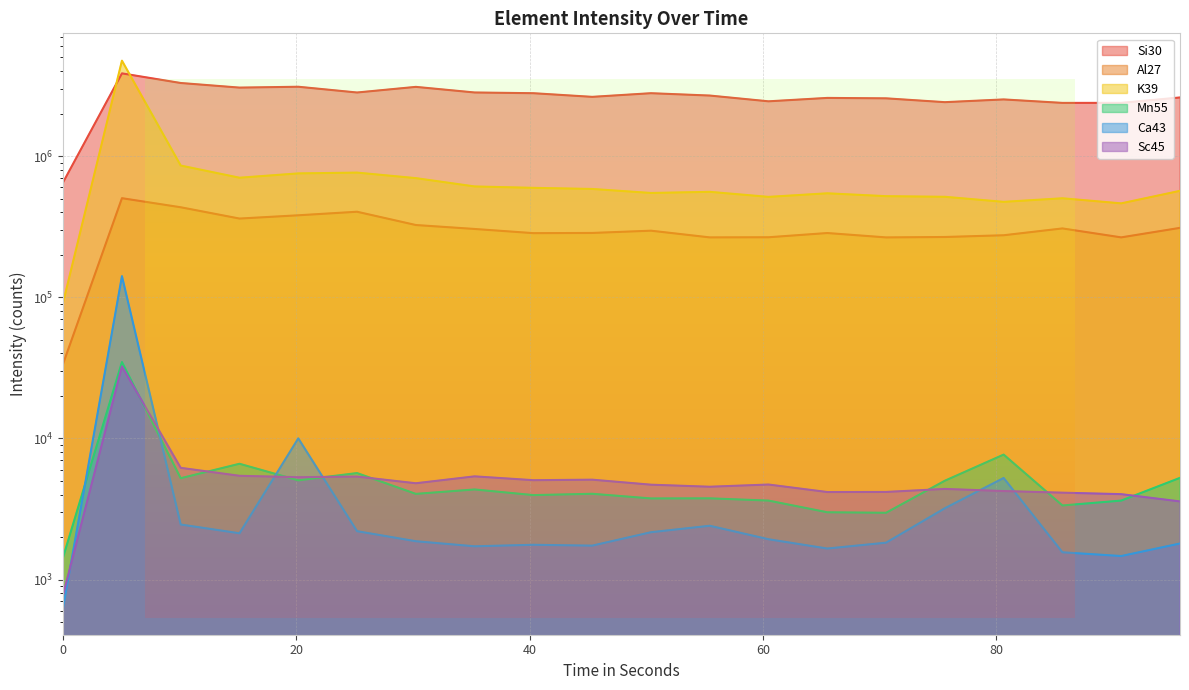

What value does the Al27 series have at 30.244?

325184.1